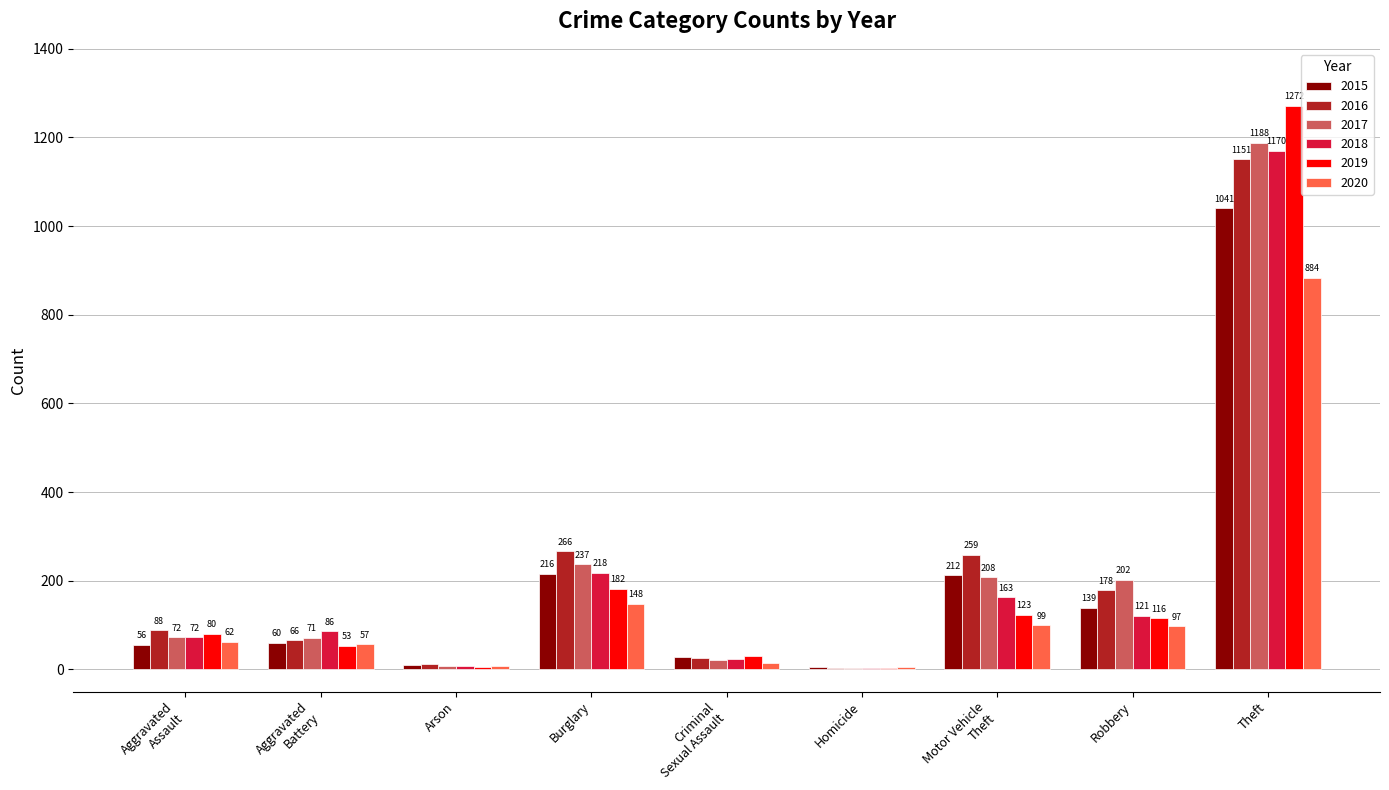

Reading left to right, transcribe all the data shown in this chart.

2015: Aggravated
Assault=56	Aggravated
Battery=60	Arson=10	Burglary=216	Criminal
Sexual Assault=29	Homicide=5	Motor Vehicle
Theft=212	Robbery=139	Theft=1041
2016: Aggravated
Assault=88	Aggravated
Battery=66	Arson=12	Burglary=266	Criminal
Sexual Assault=25	Homicide=4	Motor Vehicle
Theft=259	Robbery=178	Theft=1151
2017: Aggravated
Assault=72	Aggravated
Battery=71	Arson=7	Burglary=237	Criminal
Sexual Assault=22	Homicide=4	Motor Vehicle
Theft=208	Robbery=202	Theft=1188
2018: Aggravated
Assault=72	Aggravated
Battery=86	Arson=7	Burglary=218	Criminal
Sexual Assault=24	Homicide=4	Motor Vehicle
Theft=163	Robbery=121	Theft=1170
2019: Aggravated
Assault=80	Aggravated
Battery=53	Arson=5	Burglary=182	Criminal
Sexual Assault=31	Homicide=4	Motor Vehicle
Theft=123	Robbery=116	Theft=1272
2020: Aggravated
Assault=62	Aggravated
Battery=57	Arson=7	Burglary=148	Criminal
Sexual Assault=15	Homicide=5	Motor Vehicle
Theft=99	Robbery=97	Theft=884